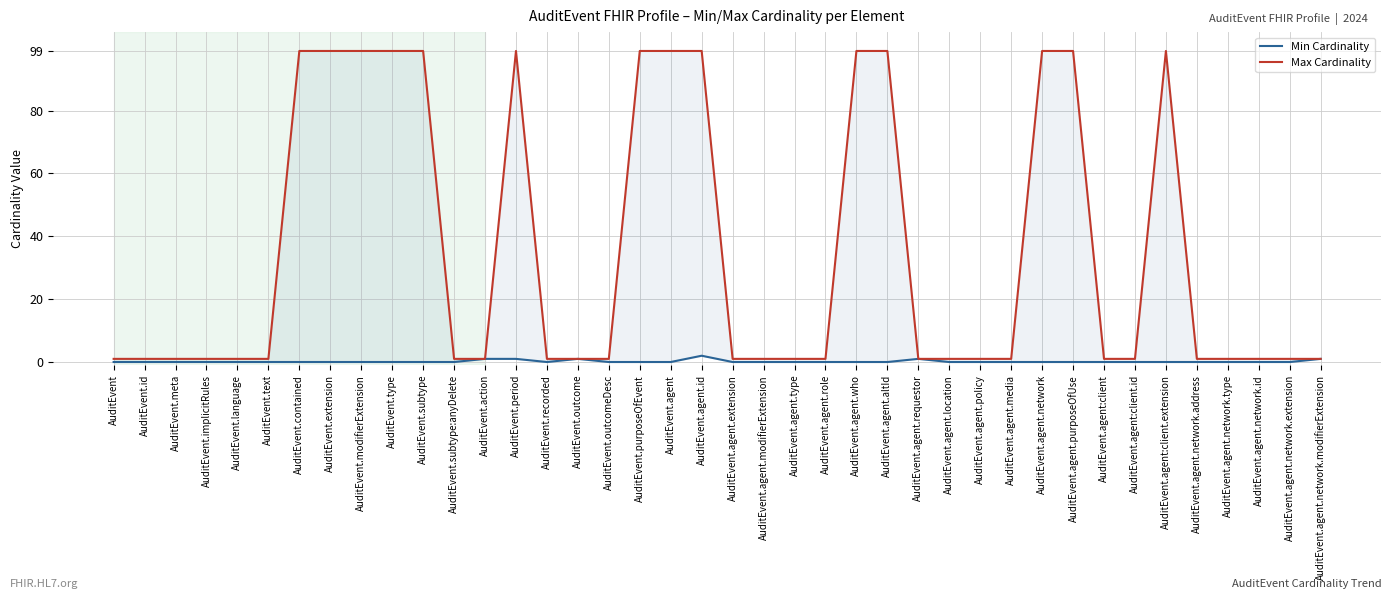

Which series has the largest total across all categories?

Max Cardinality